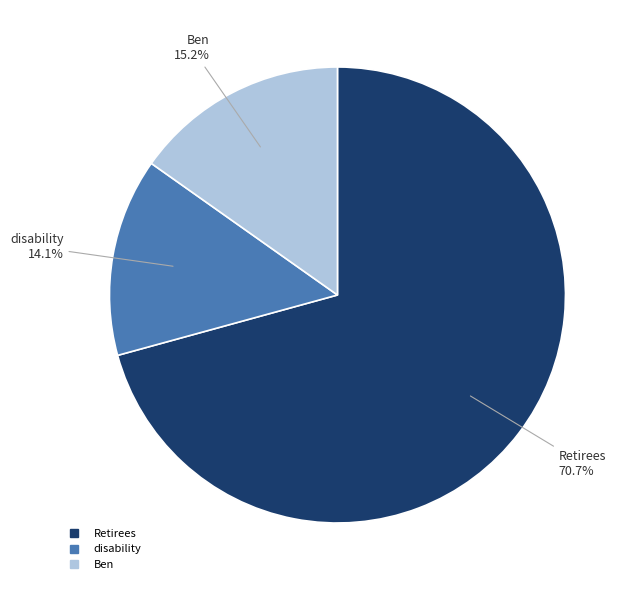

To the nearest percent, what portion does disability represent?

14%